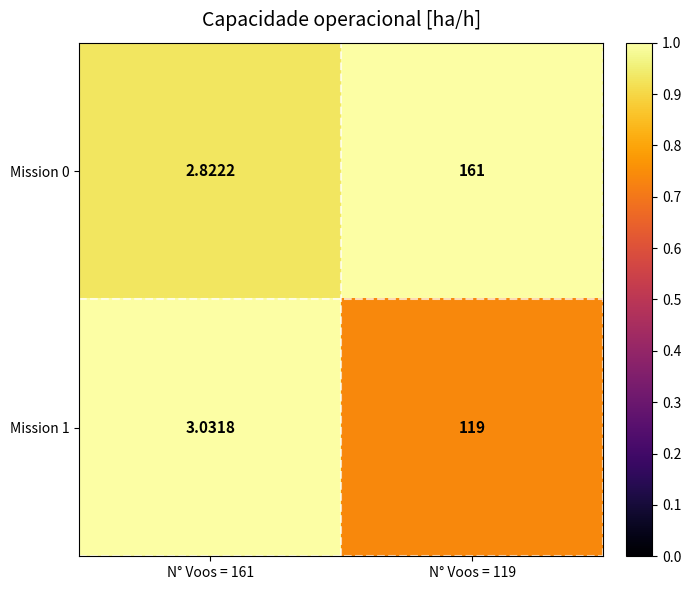

Is the value of Mission 0 at N° Voos = 119 greater than the value of Mission 1 at N° Voos = 119?

Yes